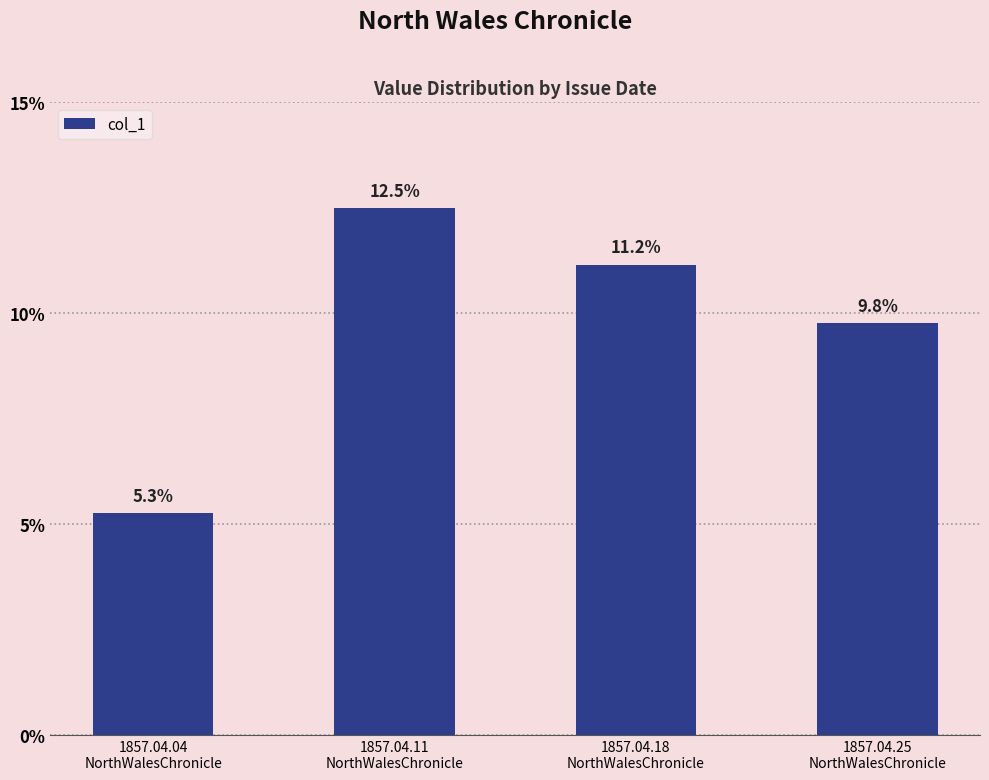

Between 1857.04.11
NorthWalesChronicle and 1857.04.18
NorthWalesChronicle, which is larger?

1857.04.11
NorthWalesChronicle